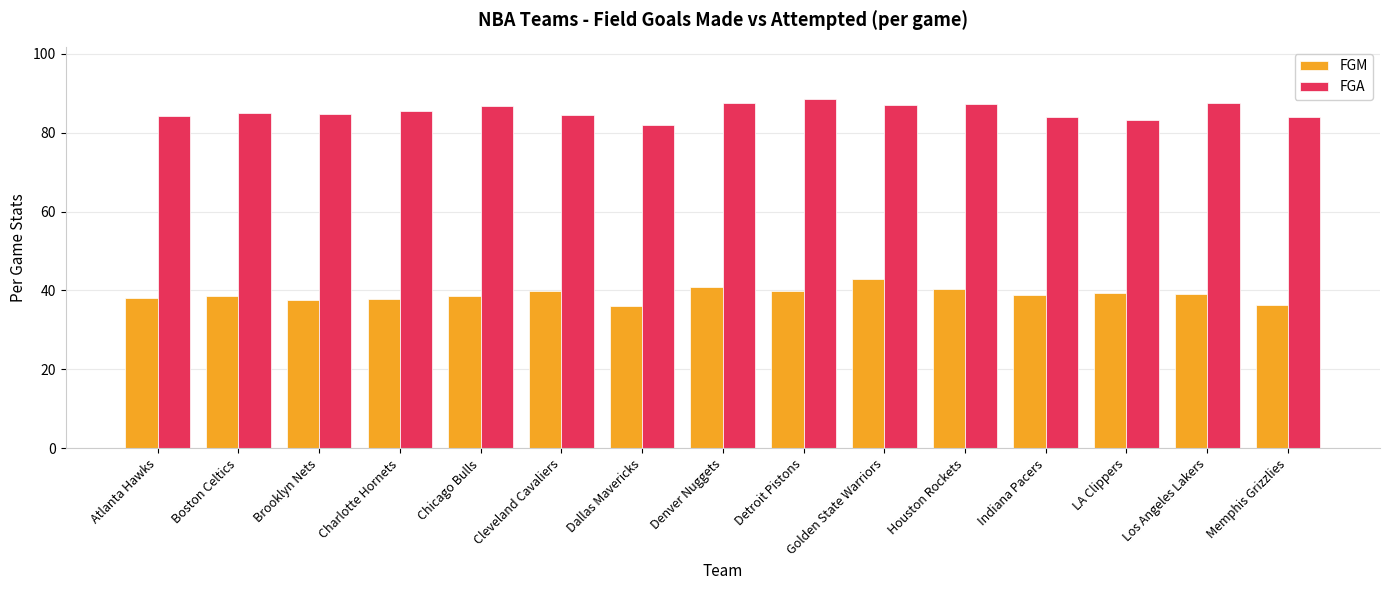

Is the value of FGM at Charlotte Hornets greater than the value of FGA at Detroit Pistons?

No